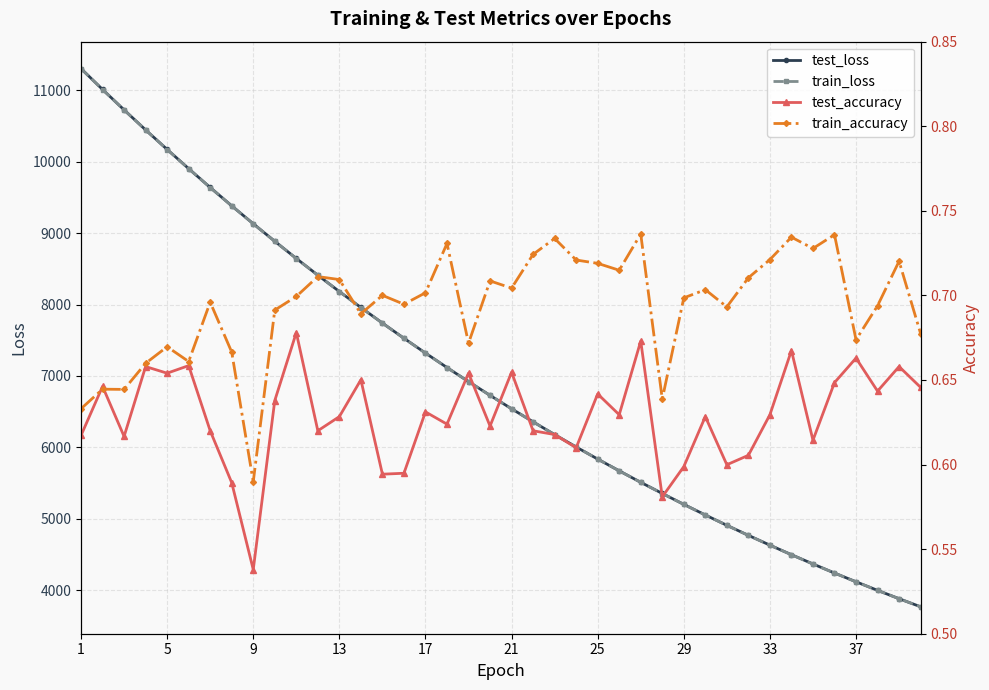

The value of train_loss at 21 is 6538.8. True or false?

True